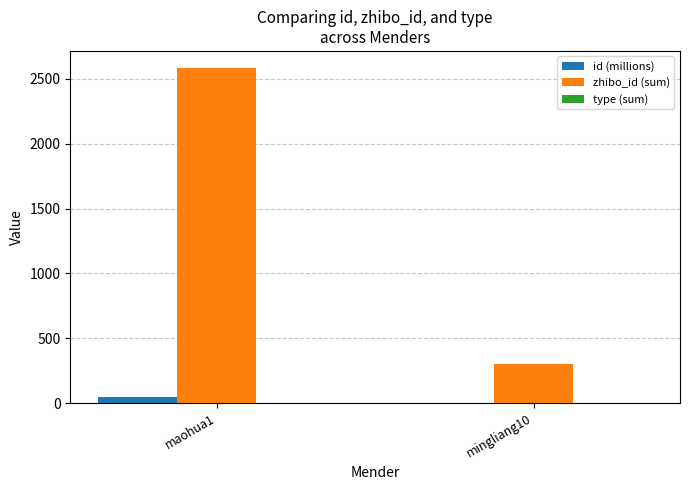

Which category has the highest value in the zhibo_id (sum) series?

maohua1